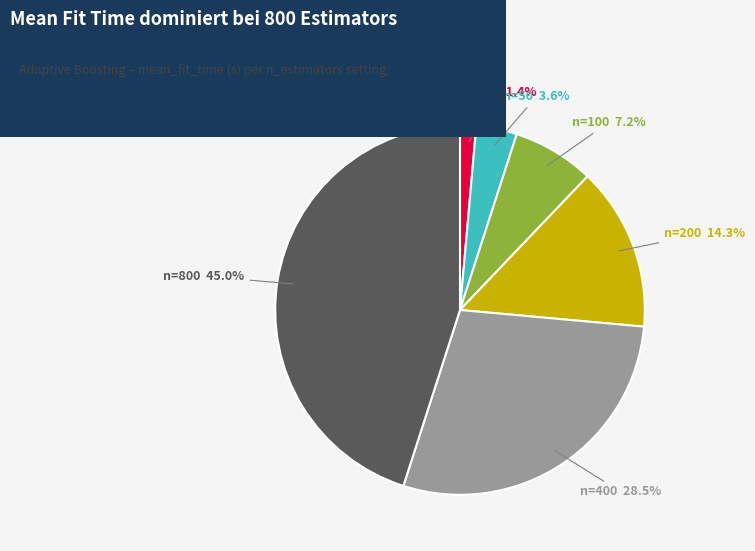

How many slices are in this pie chart?

6